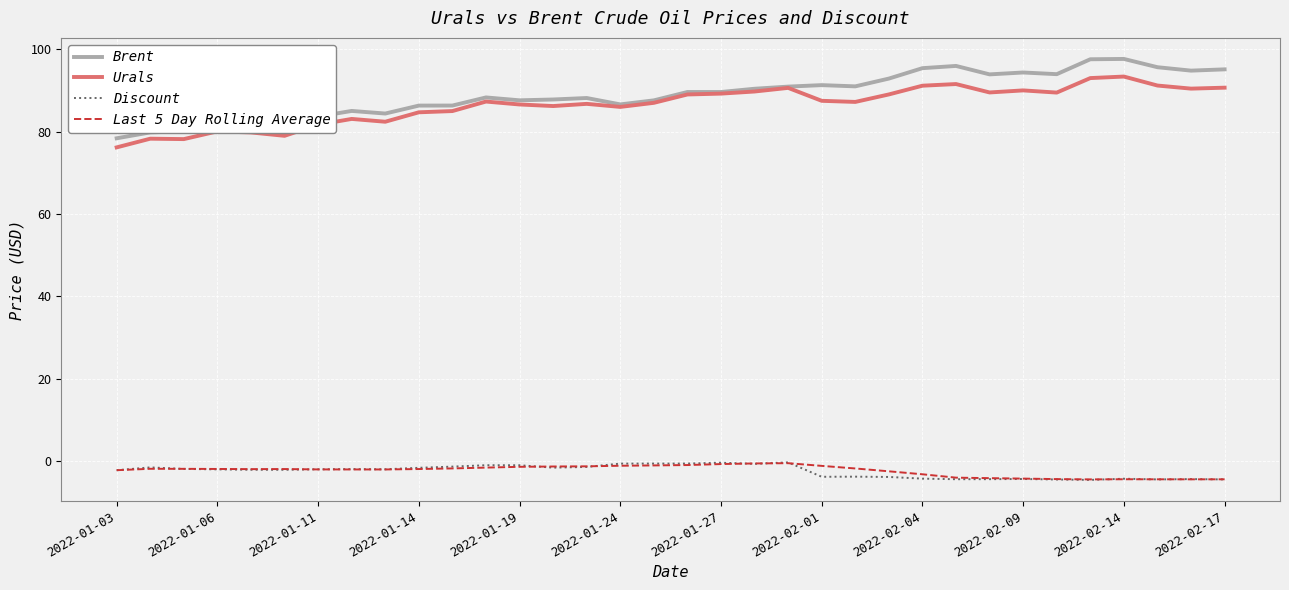

True or false: Last 5 Day Rolling Average and Urals intersect in this chart.

False